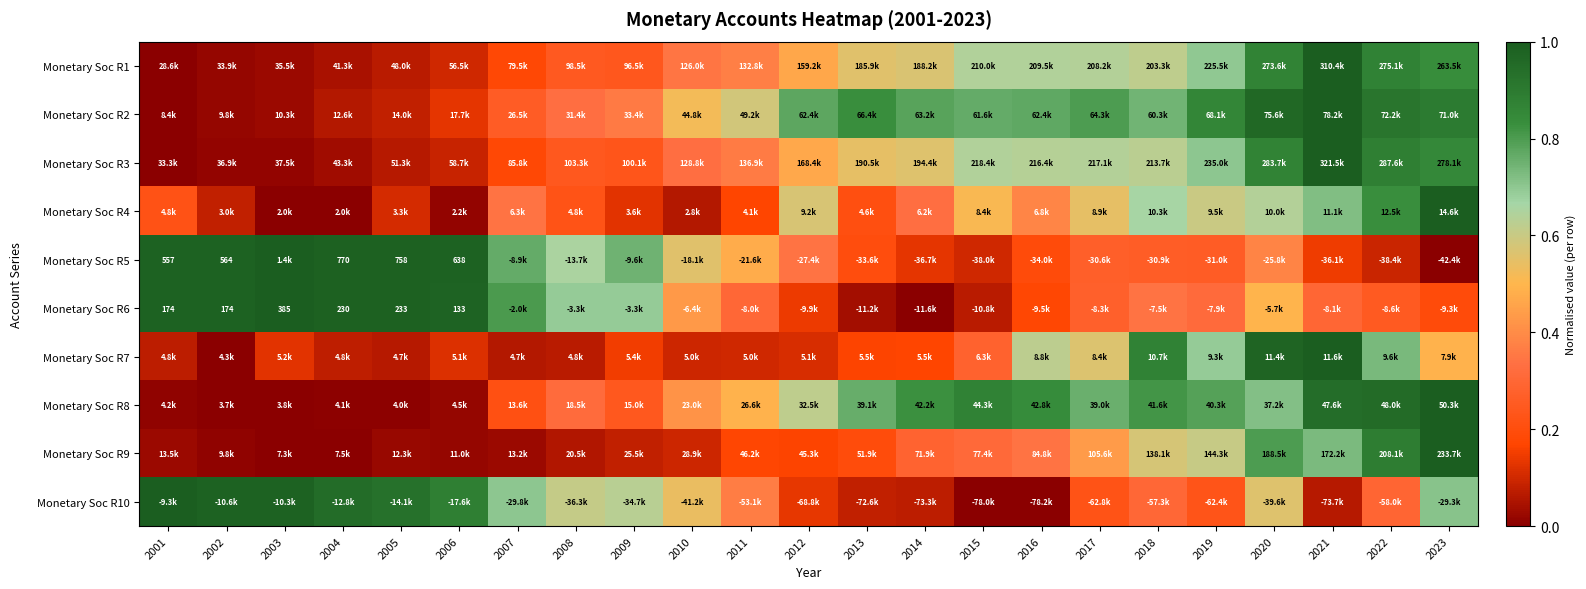

Count the number of data series in this chart.

10